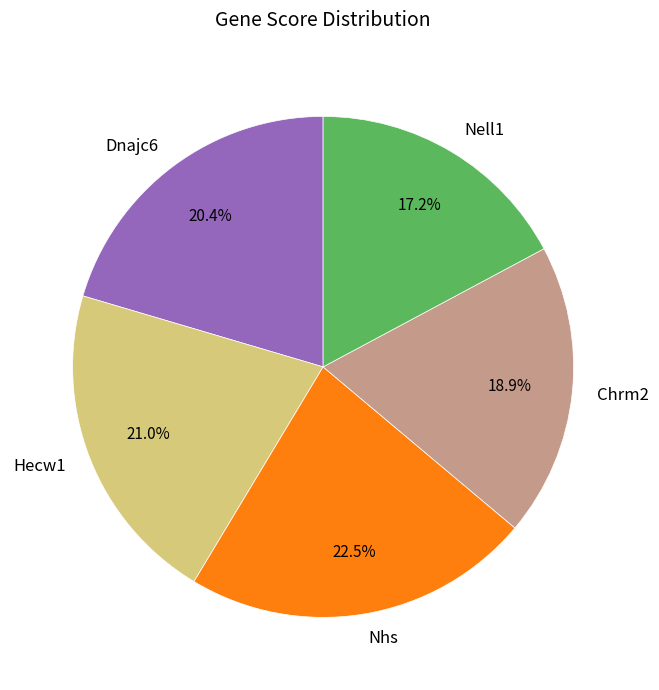

How many slices are in this pie chart?

5